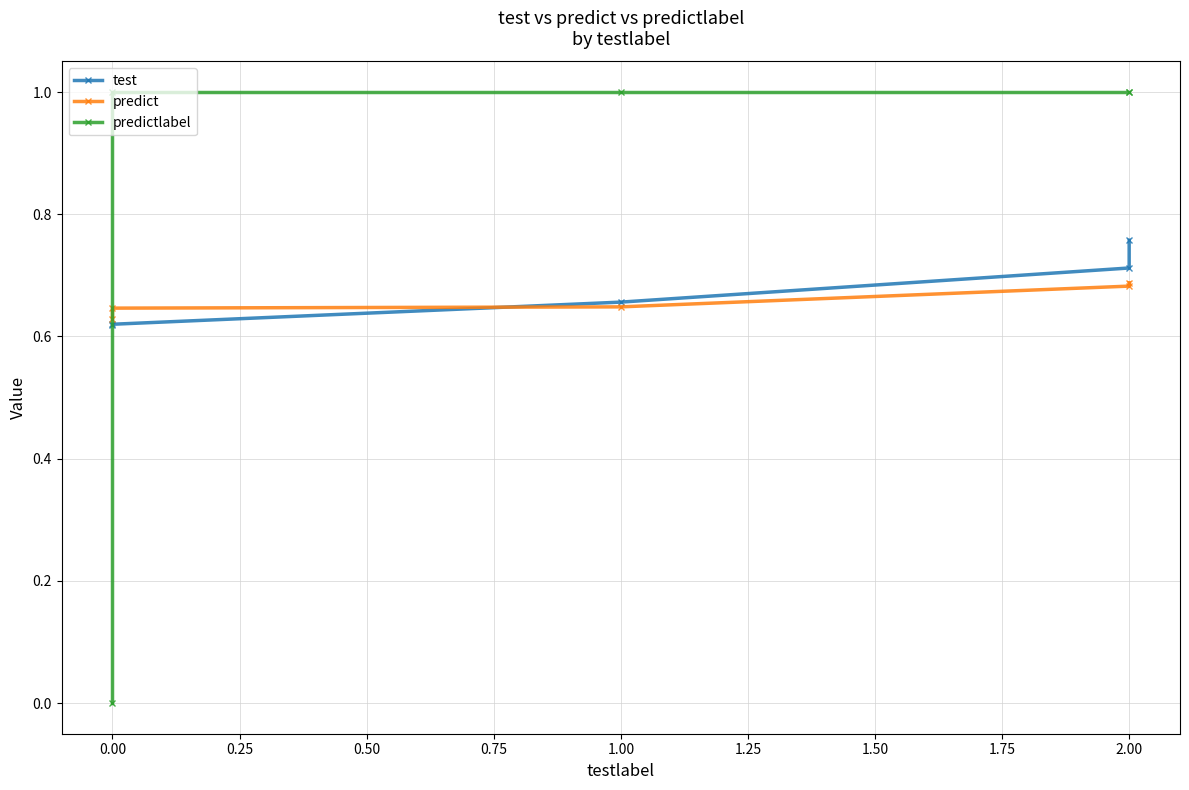

How many series are shown in this chart?

3